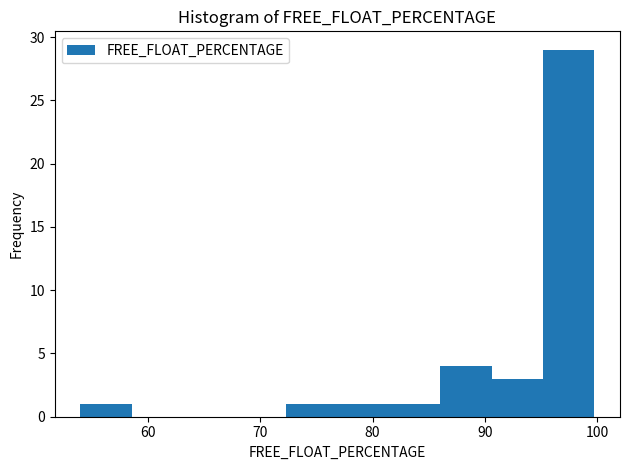

Reading left to right, list every bar in this chart as the range it spans on the x-axis followed by its height. Neither the bar edges nor the heights are printed on the chart, so give them approximately, as read against the axes.

54 to 59: 1
59 to 63: 0
63 to 68: 0
68 to 72: 0
72 to 77: 1
77 to 81: 1
81 to 86: 1
86 to 91: 4
91 to 95: 3
95 to 100: 29